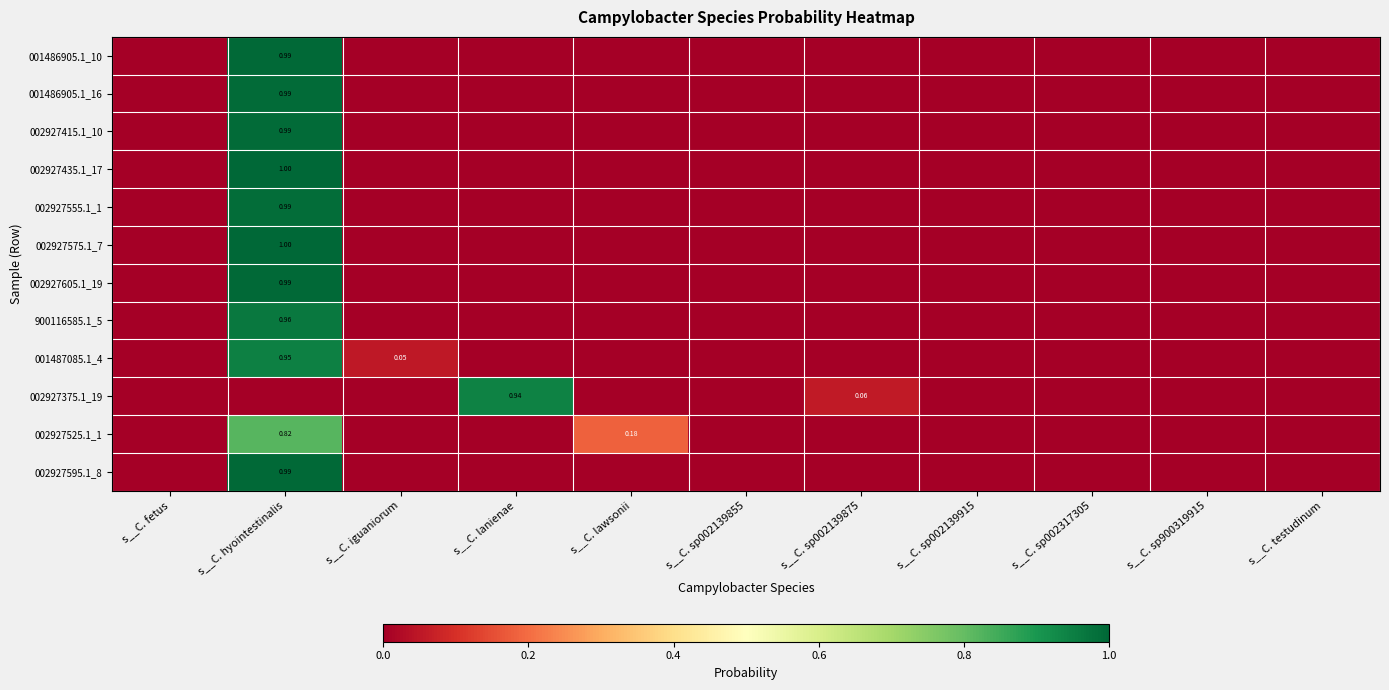

Rank the series at s__C. lawsonii from highest to lowest value.

002927525.1_1, 900116585.1_5, 002927555.1_1, 001486905.1_16, 002927415.1_10, 001486905.1_10, 002927605.1_19, 002927595.1_8, 002927575.1_7, 002927435.1_17, 002927375.1_19, 001487085.1_4